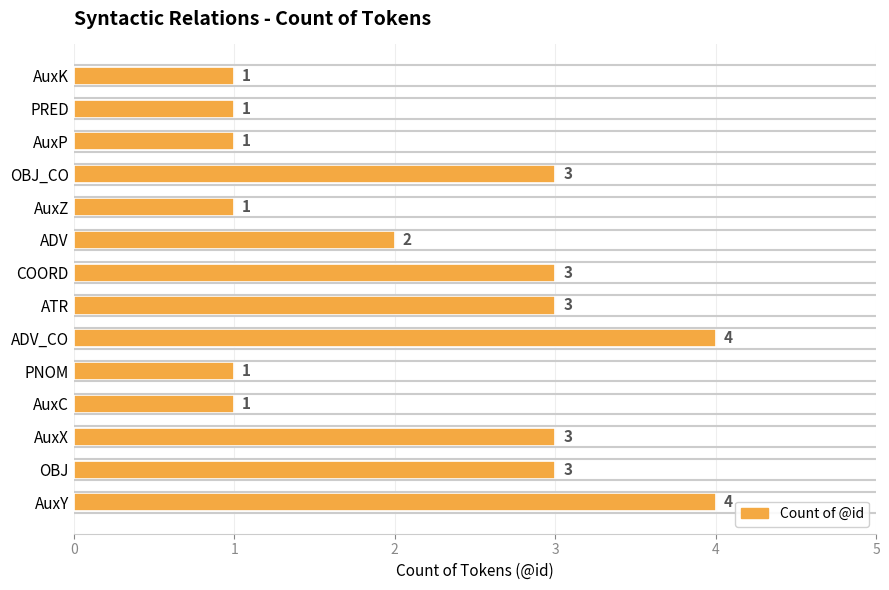

What is the minimum value shown in the chart?

1